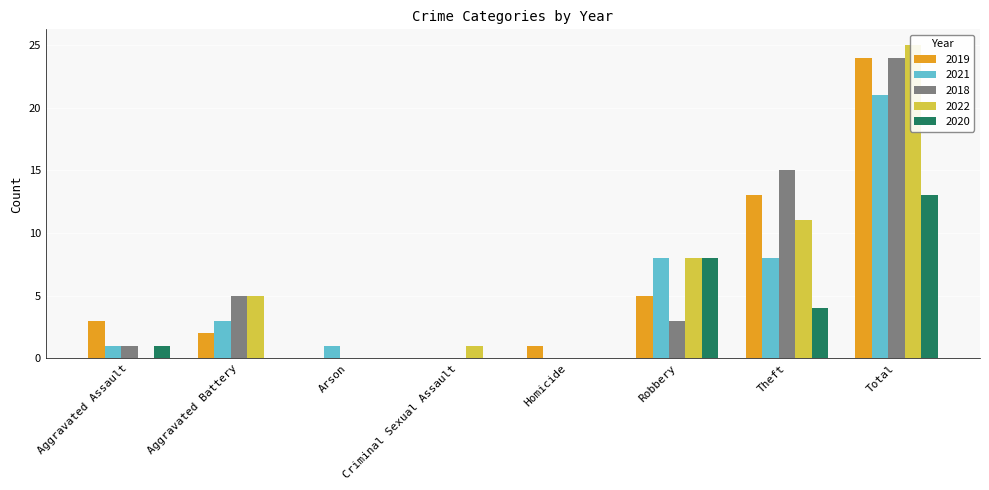

What is the sum of the 2021 values at Aggravated Battery and Aggravated Assault?

4